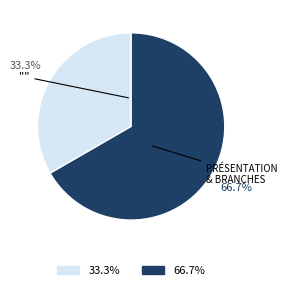

Does any single category account for the majority?

Yes